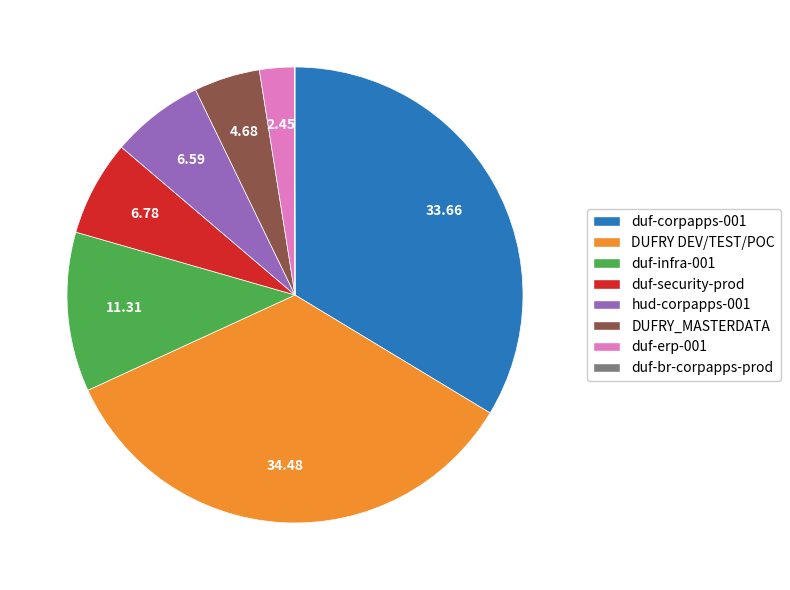

Which slice is the largest?

DUFRY DEV/TEST/POC